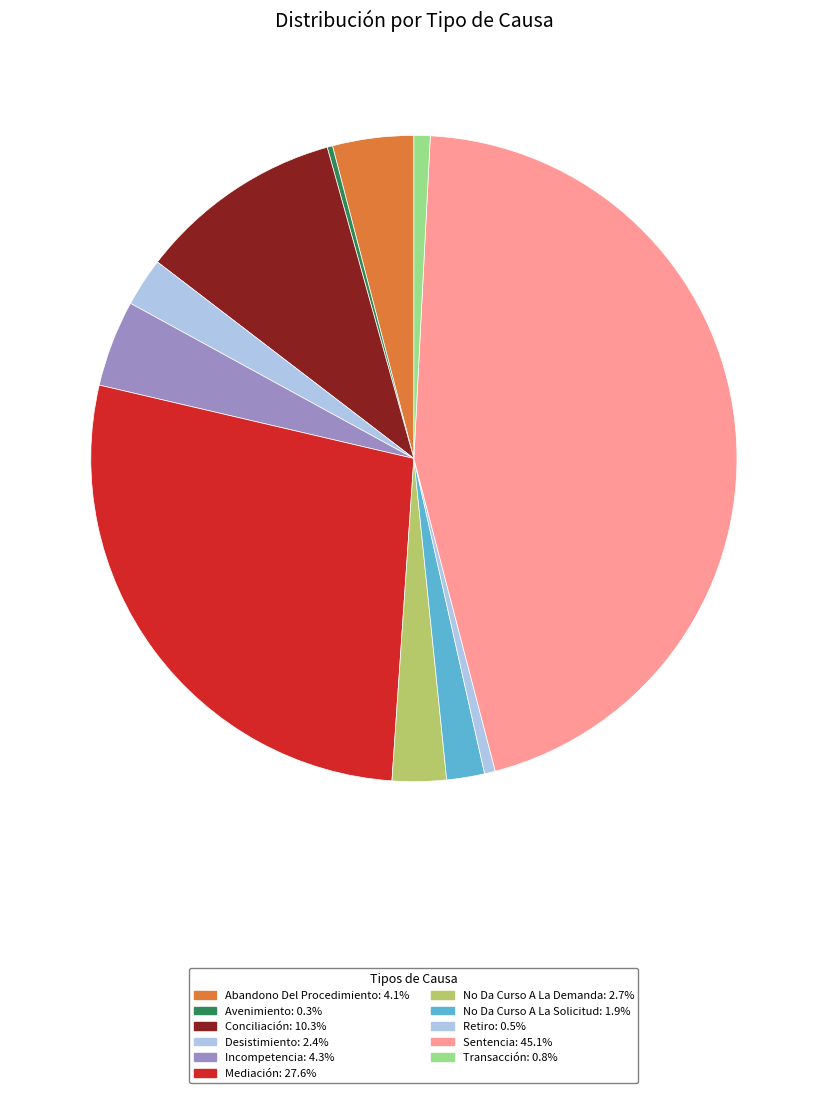

What percentage is the Mediación slice, to the nearest percent?

28%